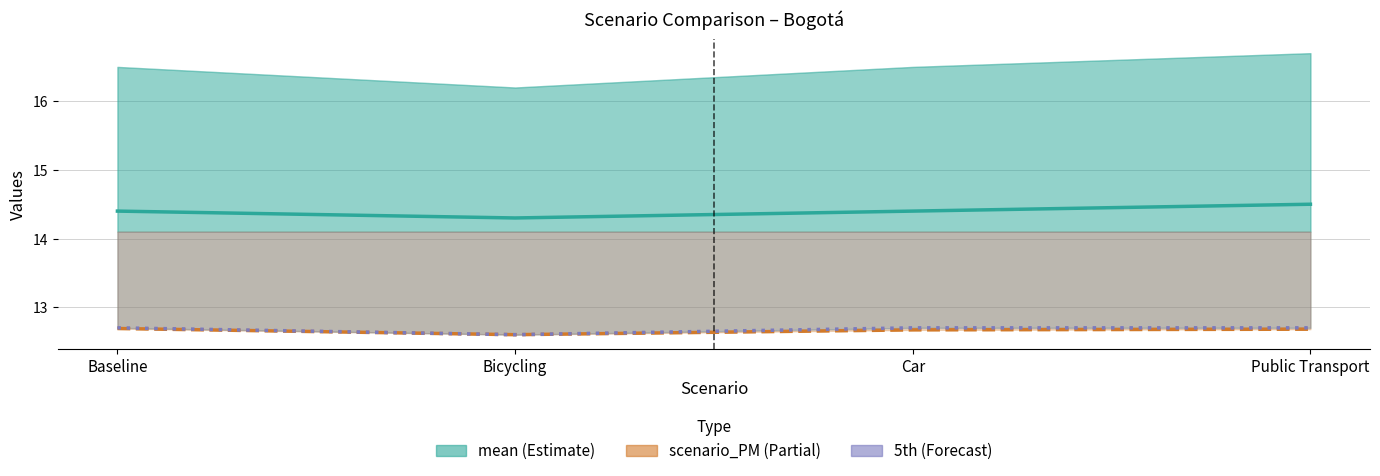

What is the sum of the mean (Estimate) values at Bicycling and Car?

28.7